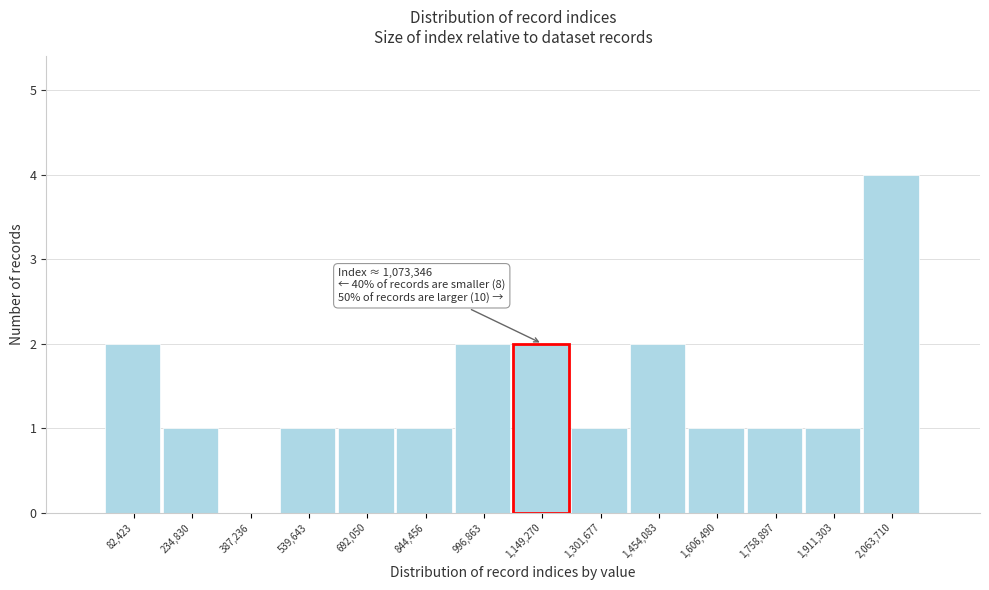

Which range on the x-axis has the tallest bar?

1980000 to 2140000